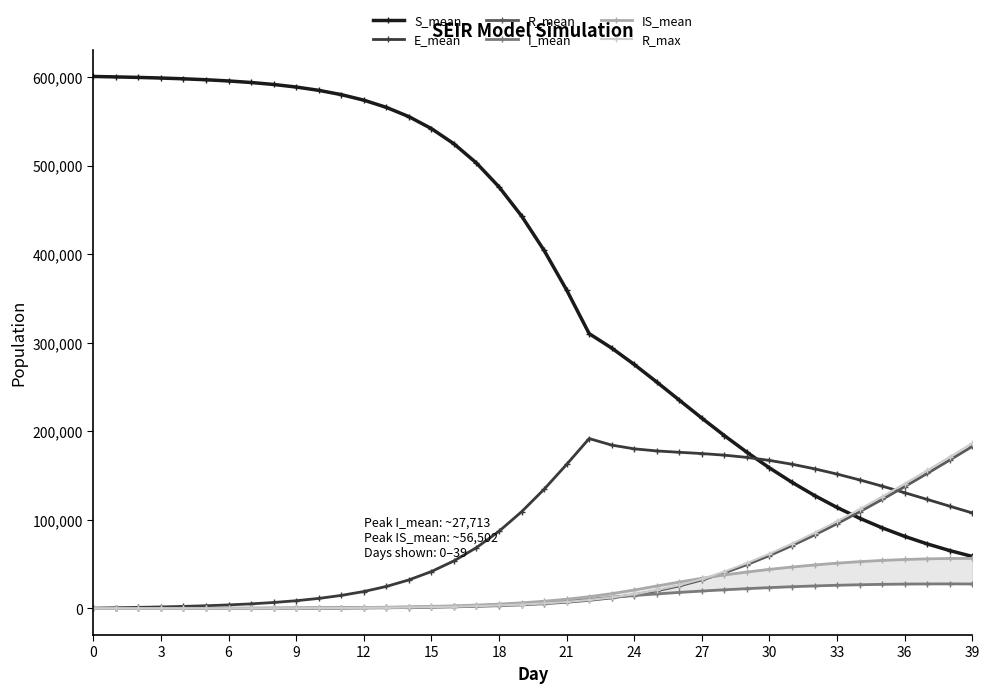

Read the R_mean value at 39.

182890.5